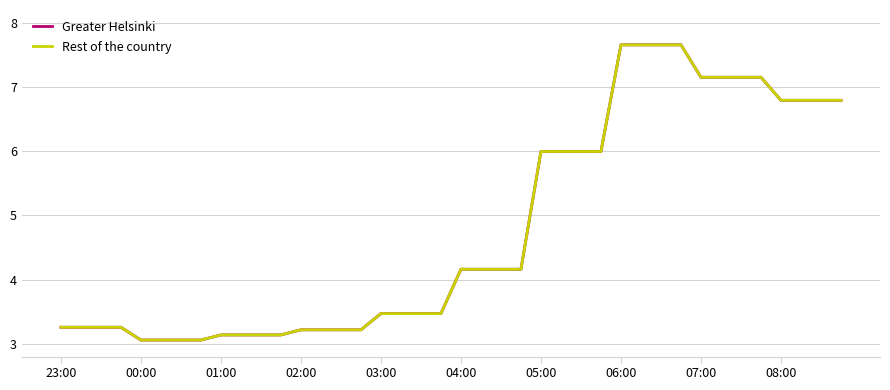

Does the chart have visible grid lines?

Yes